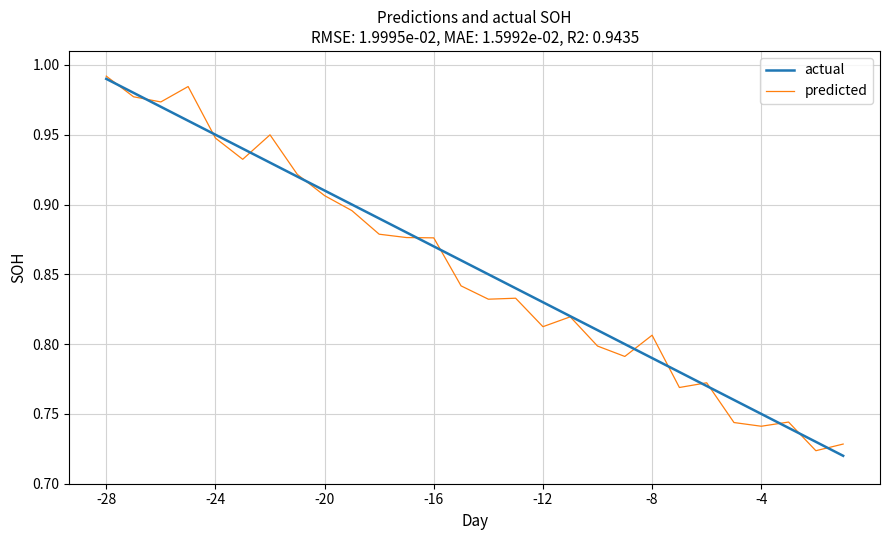

Rank the series by their average value, from highest to lowest.

actual, predicted